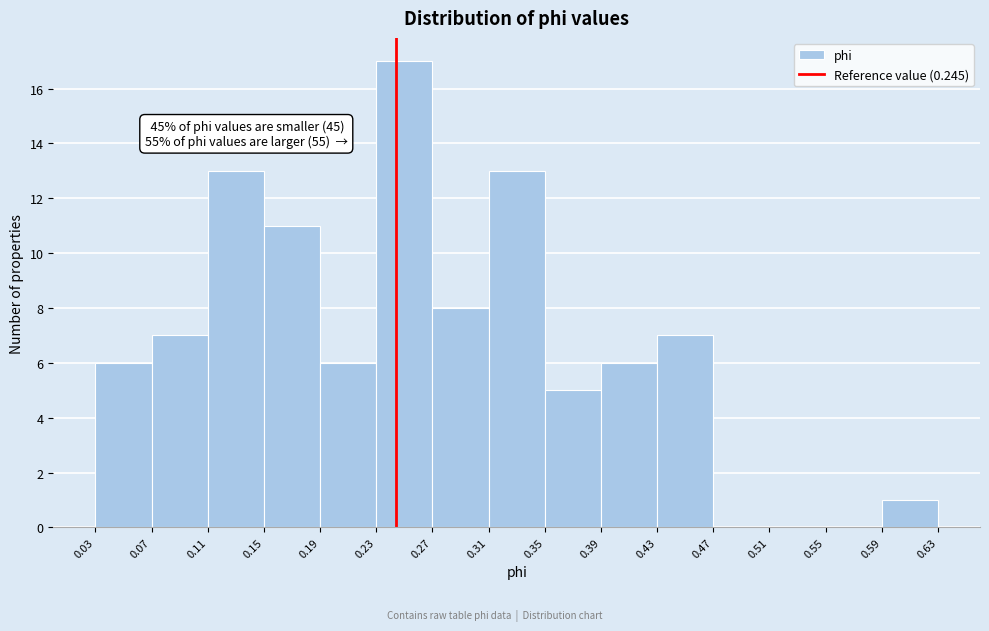

Which range on the x-axis has the tallest bar?

0.23 to 0.27